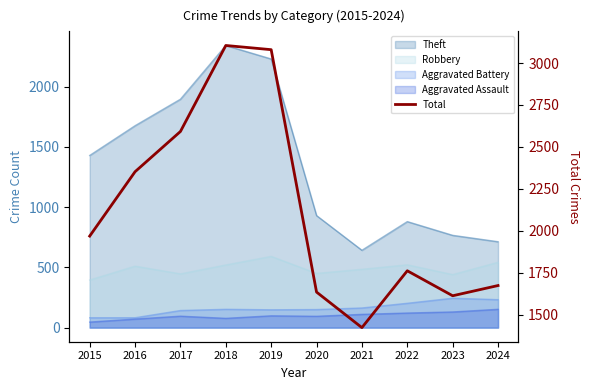

How many lines are shown in the chart?

1